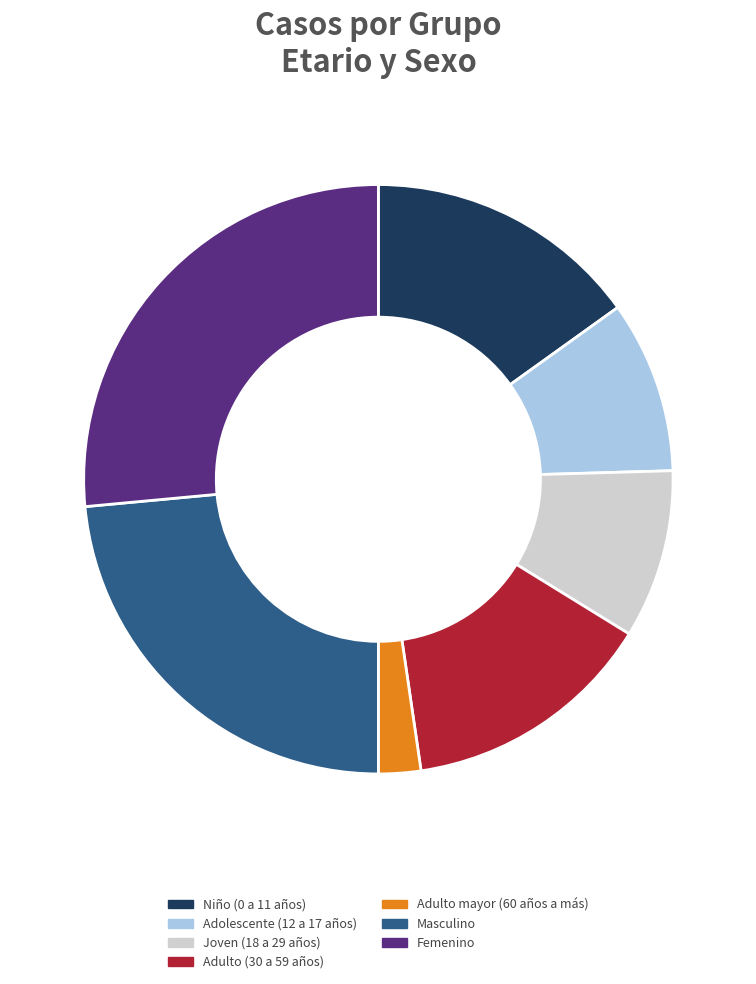

Is there any slice that represents more than half of the pie?

No